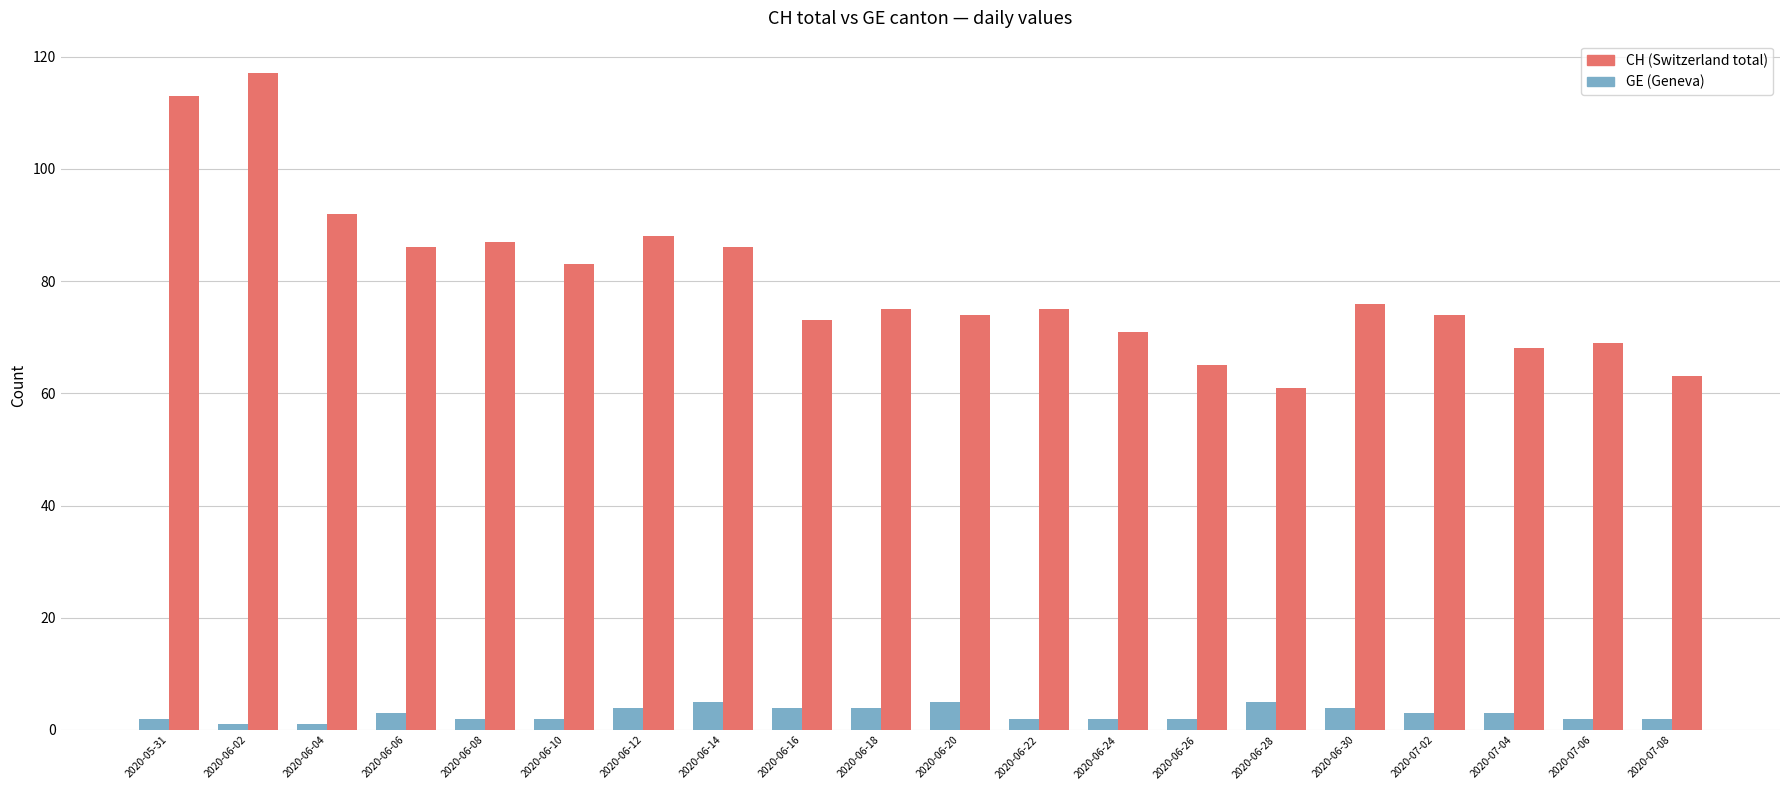

What is the difference between the highest and lowest values at 2020-06-28?

56